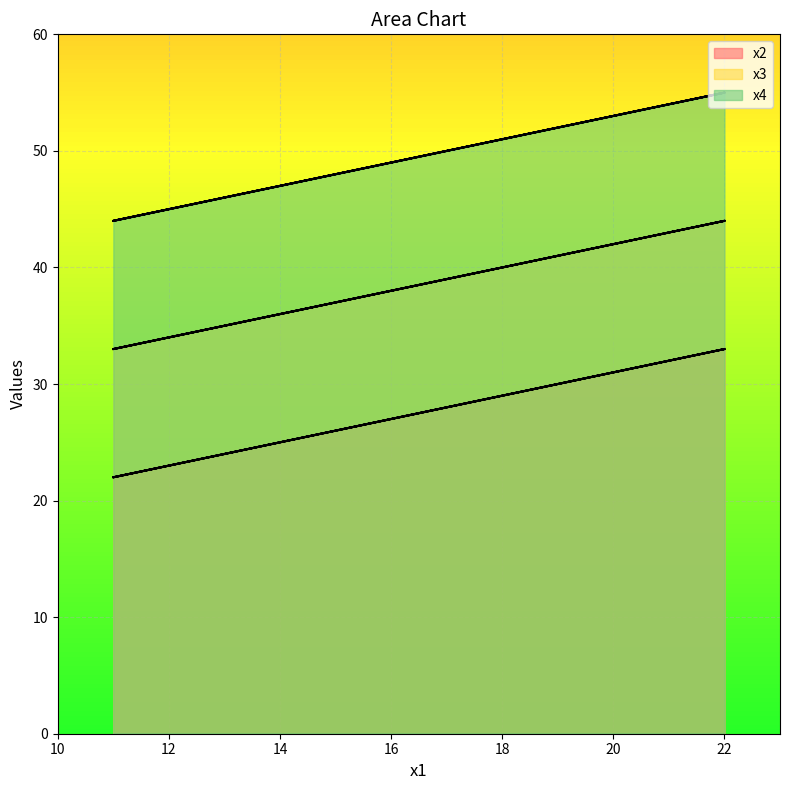

List the series in order of their overall mean, lowest first.

x2, x3, x4